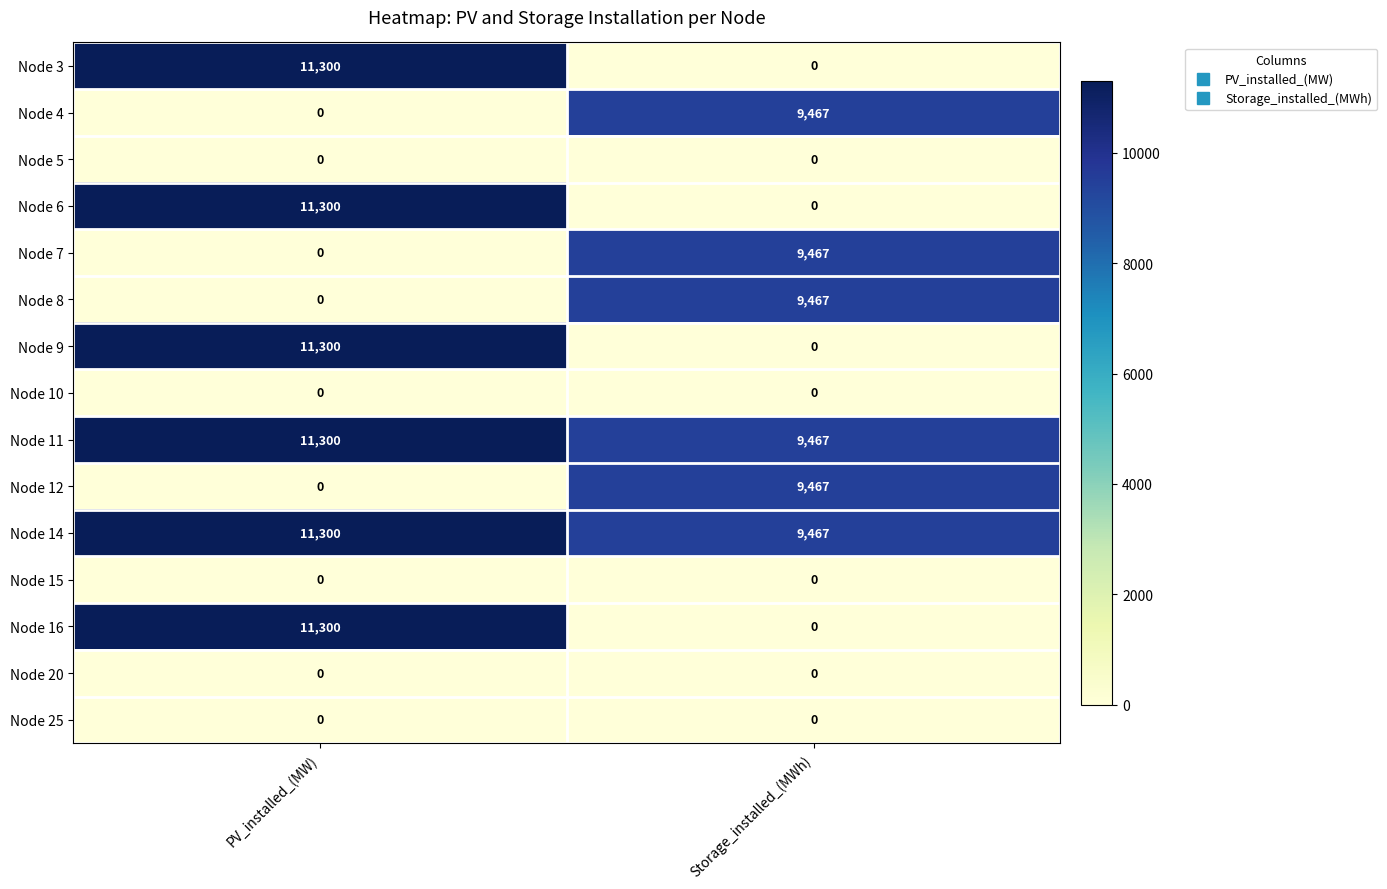

What value does the Node 16 series have at PV_installed_(MW), to the nearest 100?

11300